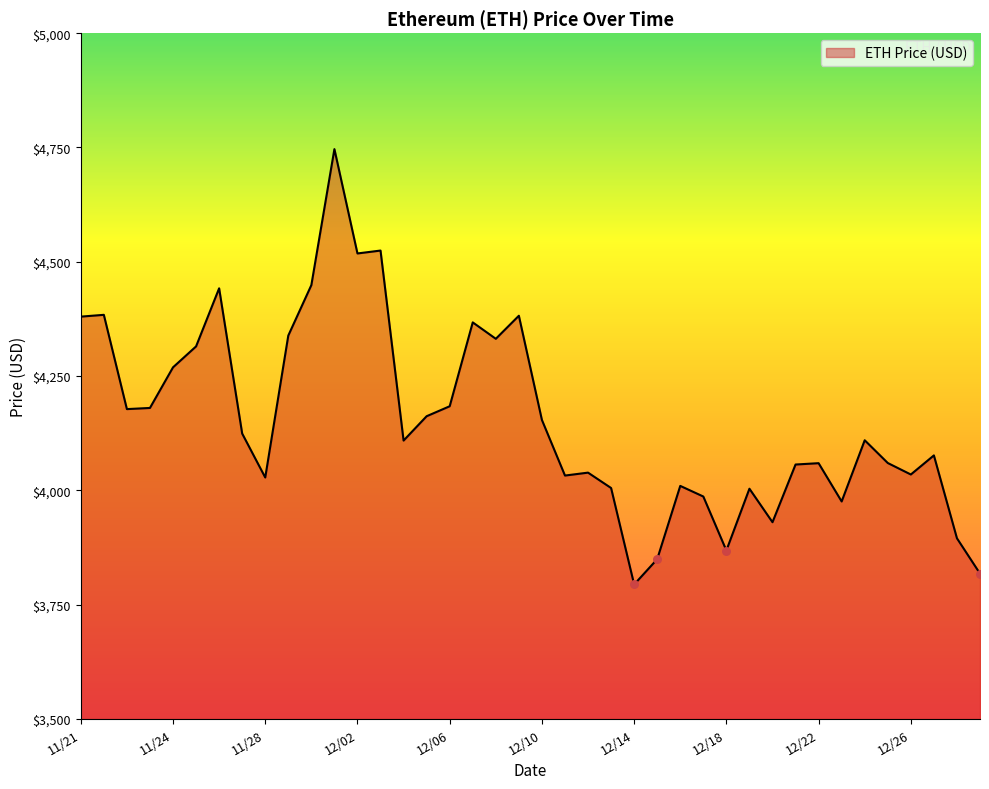

What is the greatest value displayed?

4746.4